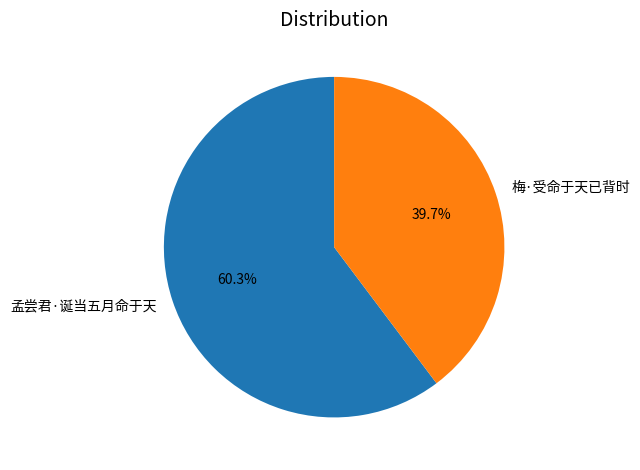

Count the number of slices in the pie.

2